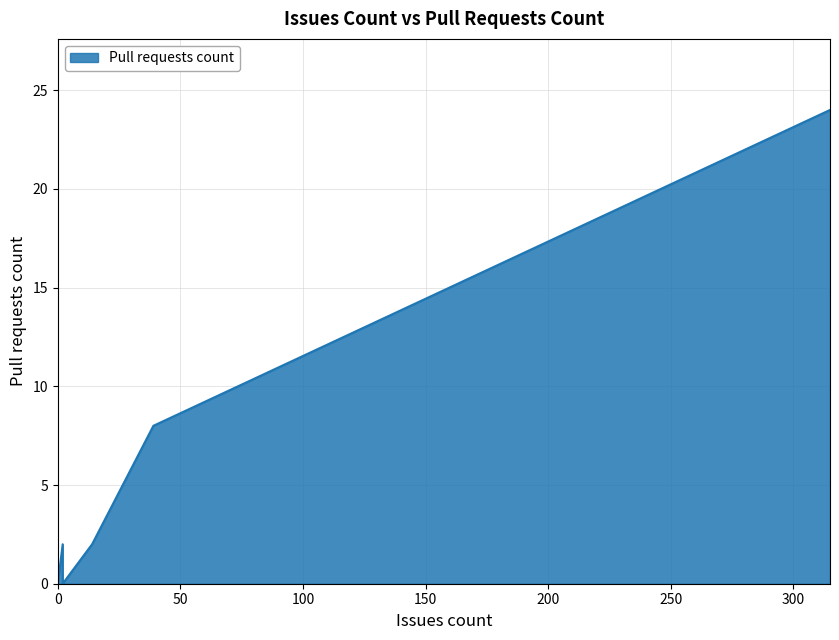

The chart shows a value of 4 at 39. True or false?

False